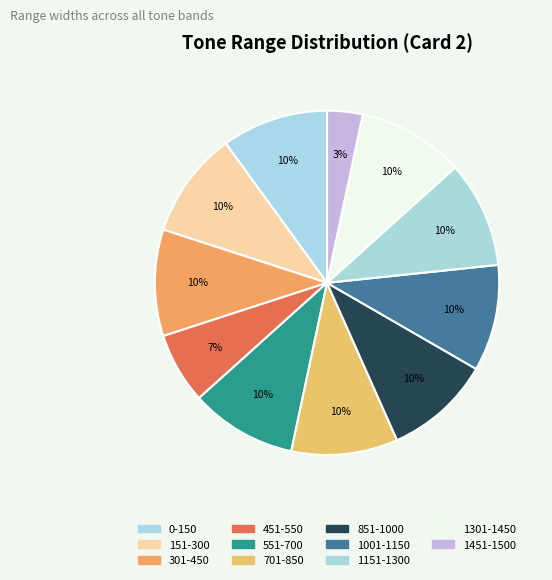

What percentage do 1301-1450 and 1151-1300 together represent?

20.0%